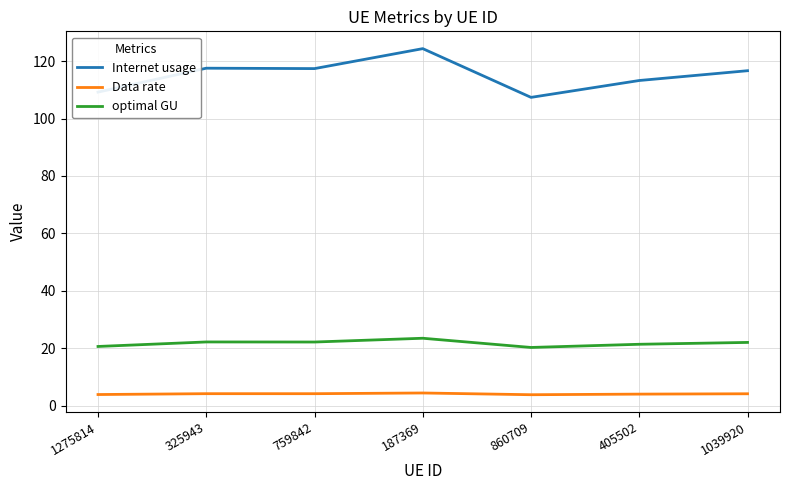

Rank the series by their average value, from lowest to highest.

Data rate, optimal GU, Internet usage